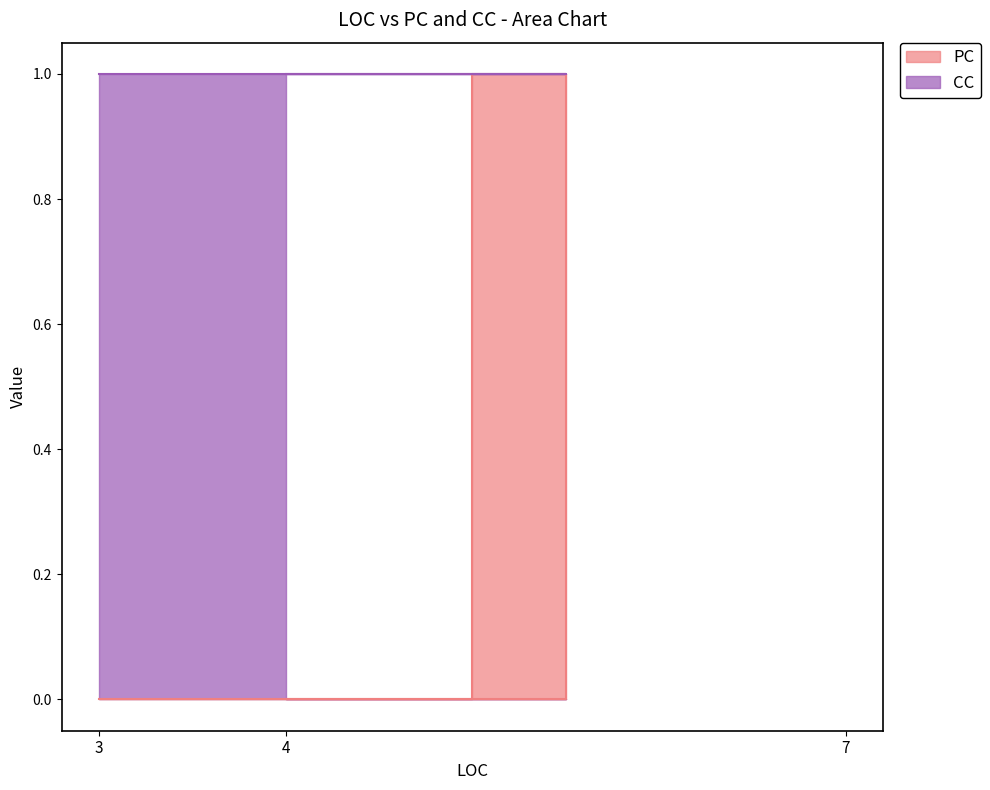

The value at 3 is 0. True or false?

True